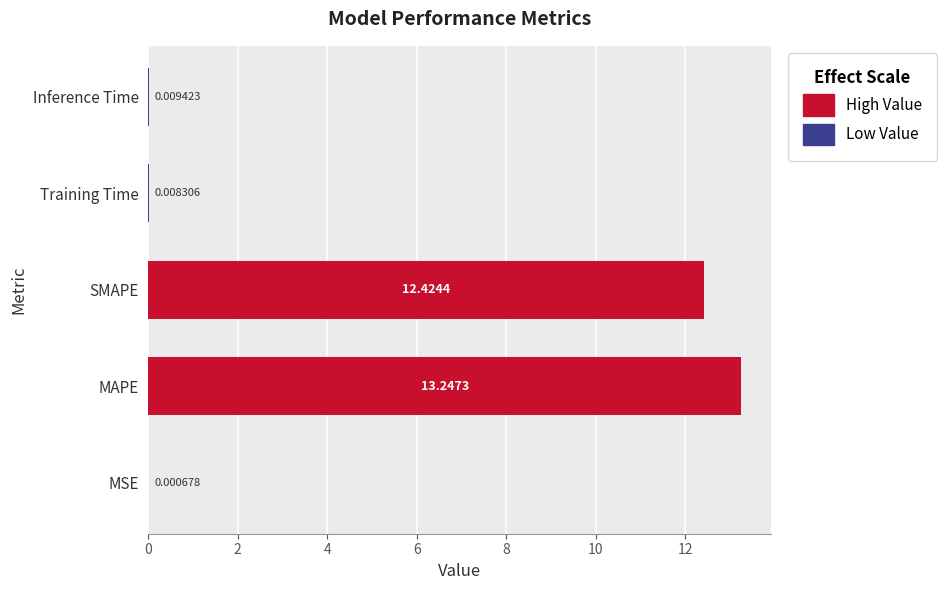

What is the sum of all values?

25.7